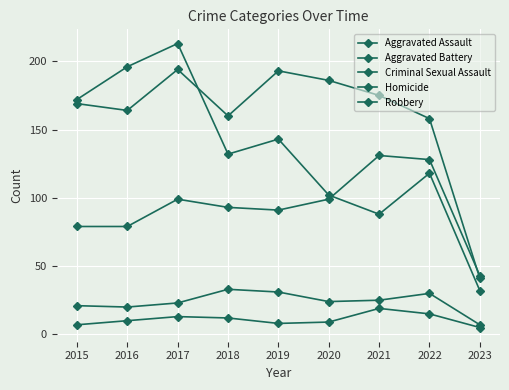

At which category is the sum across all series the highest?

2017